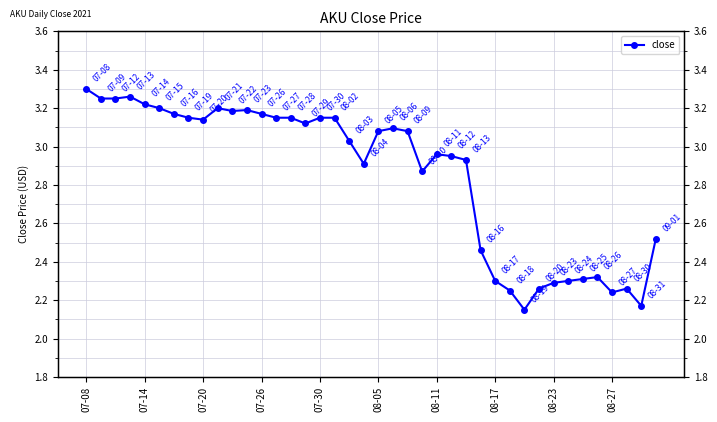

The value at 07-30 is 3.1. True or false?

True